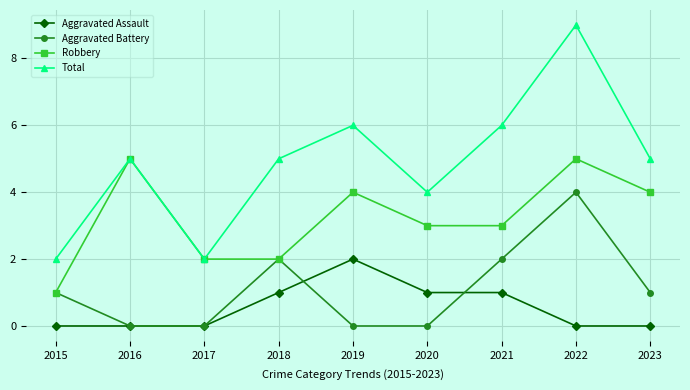

Which category has the lowest value in the Robbery series?

2015